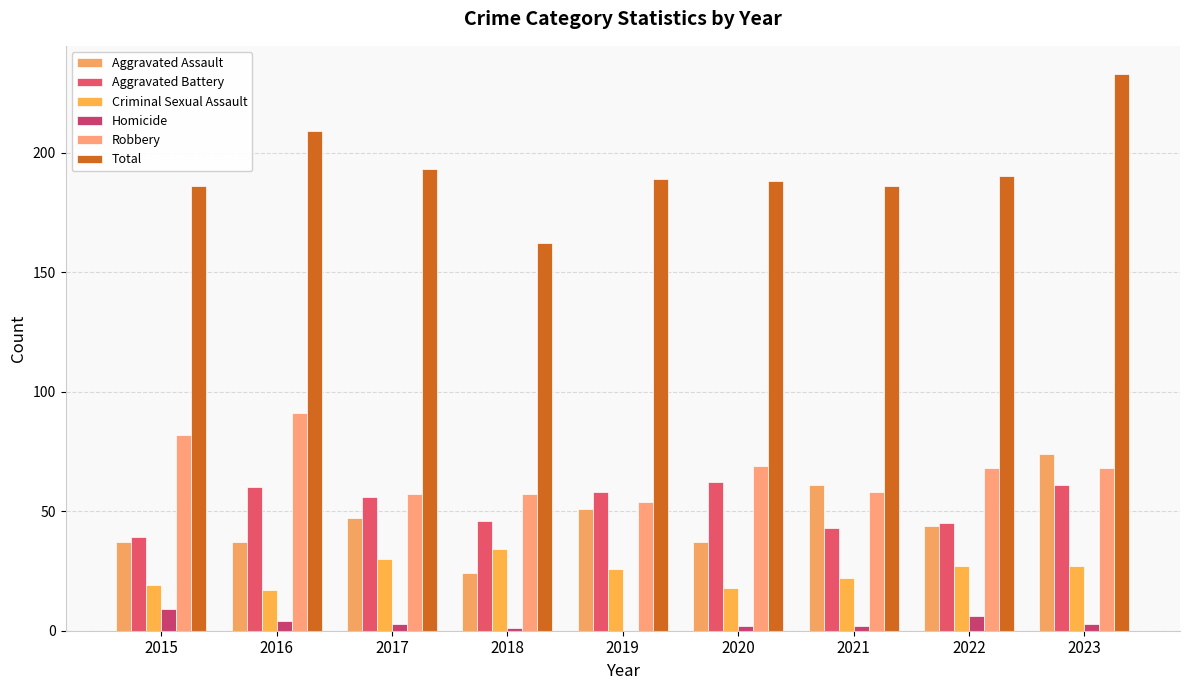

Reading left to right, extract all data points from this chart.

Aggravated Assault: 2015=37	2016=37	2017=47	2018=24	2019=51	2020=37	2021=61	2022=44	2023=74
Aggravated Battery: 2015=39	2016=60	2017=56	2018=46	2019=58	2020=62	2021=43	2022=45	2023=61
Criminal Sexual Assault: 2015=19	2016=17	2017=30	2018=34	2019=26	2020=18	2021=22	2022=27	2023=27
Homicide: 2015=9	2016=4	2017=3	2018=1	2019=0	2020=2	2021=2	2022=6	2023=3
Robbery: 2015=82	2016=91	2017=57	2018=57	2019=54	2020=69	2021=58	2022=68	2023=68
Total: 2015=186	2016=209	2017=193	2018=162	2019=189	2020=188	2021=186	2022=190	2023=233